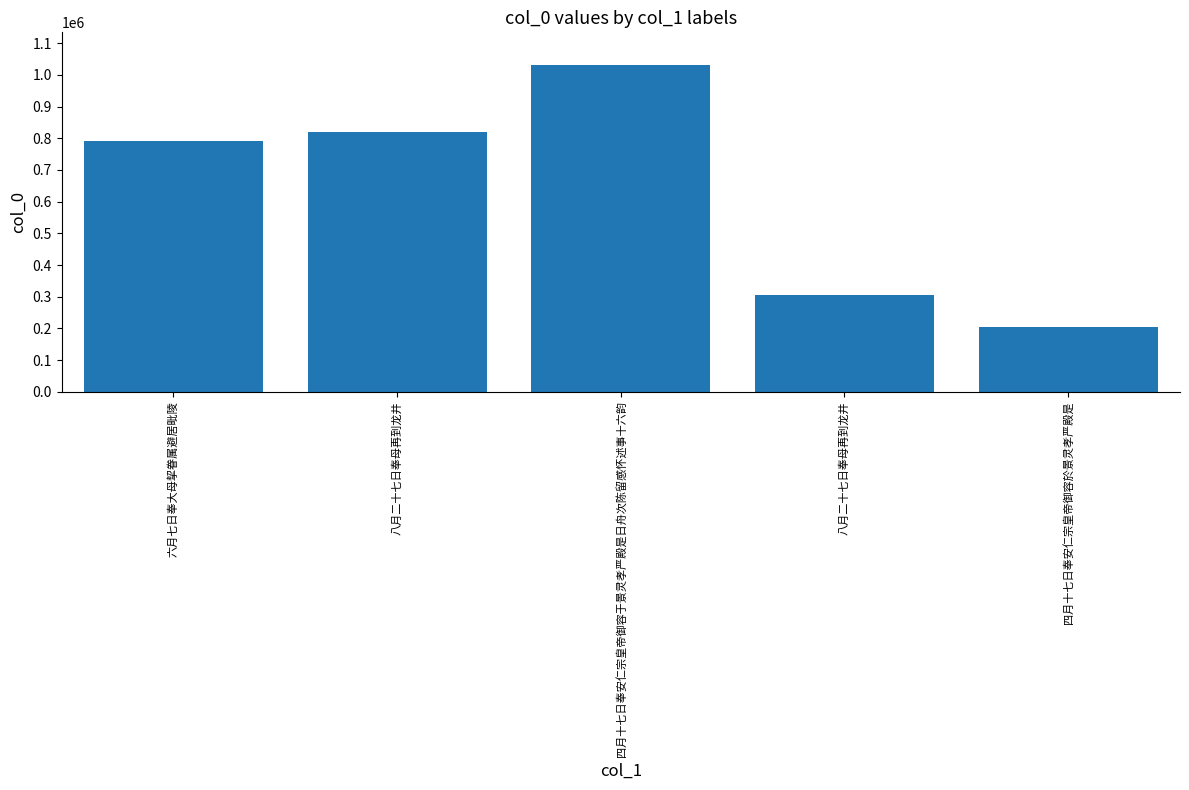

What is the label of the 5th bar from the right?

六月七日奉大母挈眷属避居毗陵